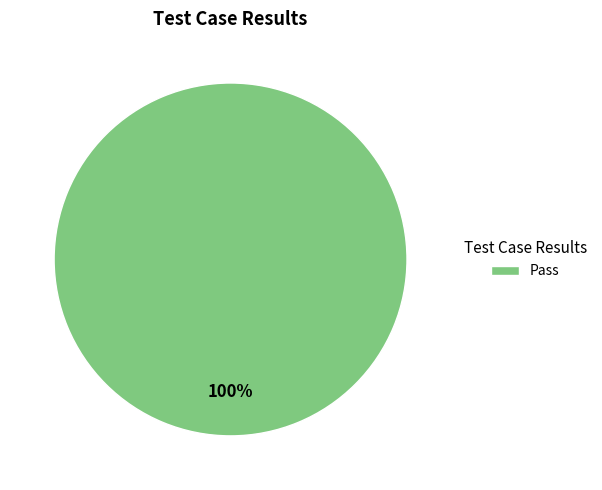

How many segments does this pie chart have?

1